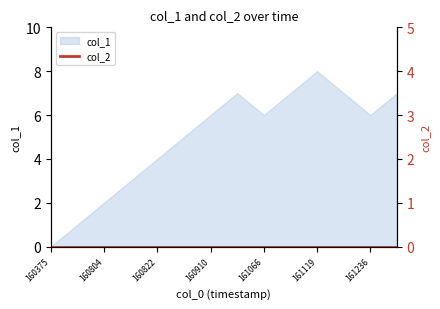

Does the chart have visible grid lines?

No